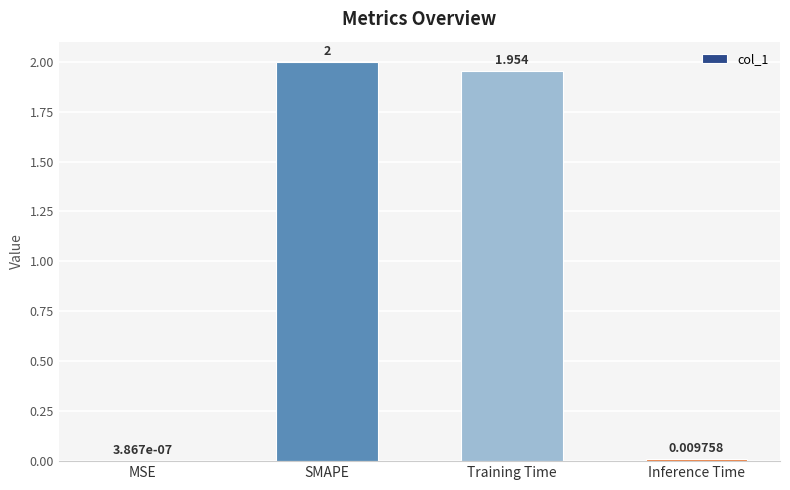

At which label is the value closest to 1?

Training Time